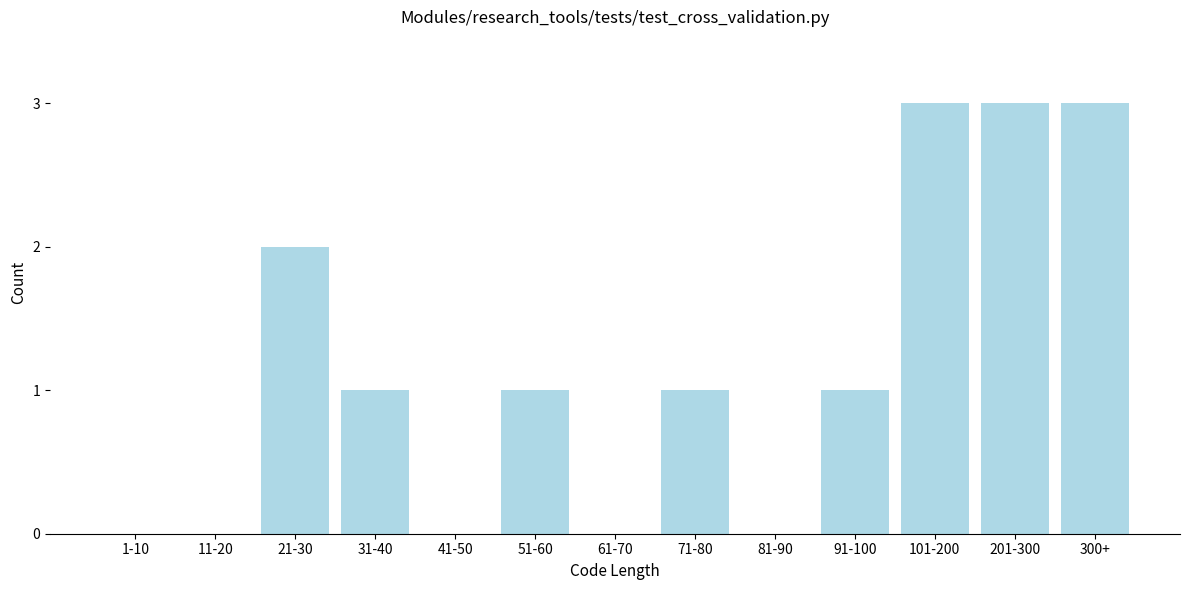

Reading right to left, transcribe all the data shown in this chart.

300+=3	201-300=3	101-200=3	91-100=1	81-90=0	71-80=1	61-70=0	51-60=1	41-50=0	31-40=1	21-30=2	11-20=0	1-10=0